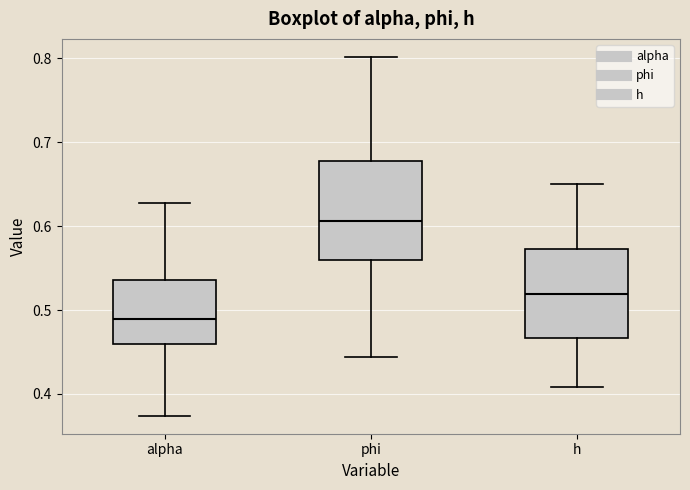

Reading left to right, transcribe this box plot: for each box, give where its median line is, the range the box spans, and where its two whiskers end, as read against the y-axis. The values are not printed on the chart, so give them approximately, as read against the axis.

alpha: median 0.49, box 0.46 to 0.54, whiskers 0.37 to 0.63
phi: median 0.61, box 0.56 to 0.68, whiskers 0.44 to 0.80
h: median 0.52, box 0.47 to 0.57, whiskers 0.41 to 0.65